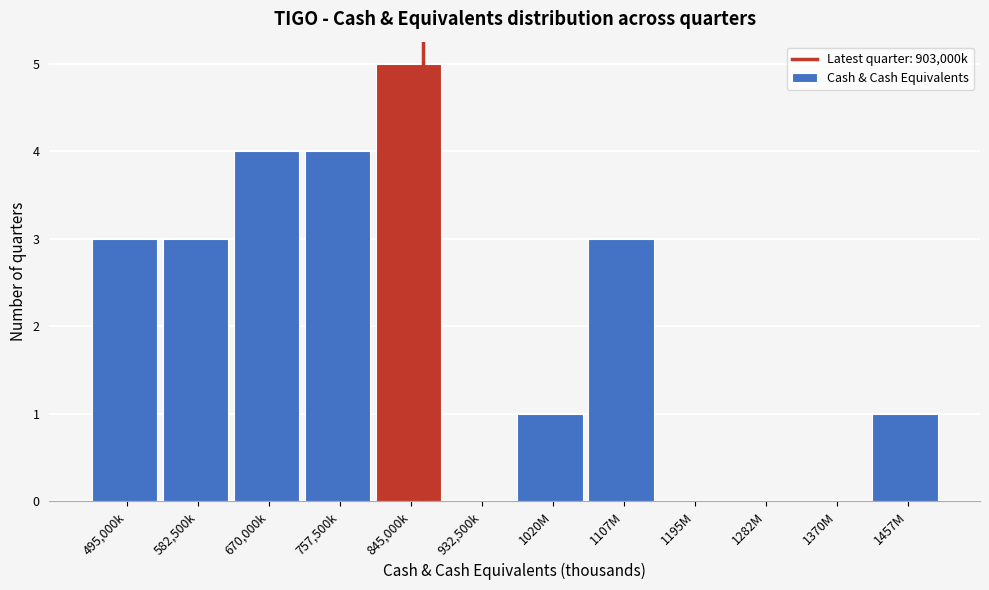

Reading left to right, extract all data points from this chart.

495,000k=3	582,500k=3	670,000k=4	757,500k=4	845,000k=5	932,500k=0	1020M=1	1107M=3	1195M=0	1282M=0	1370M=0	1457M=1